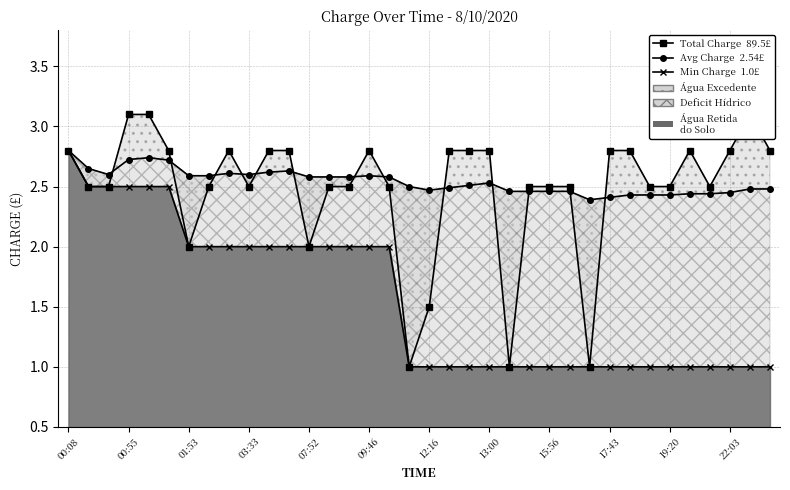

Which series changed the most between 17 and 27?

Total Charge  89.5£